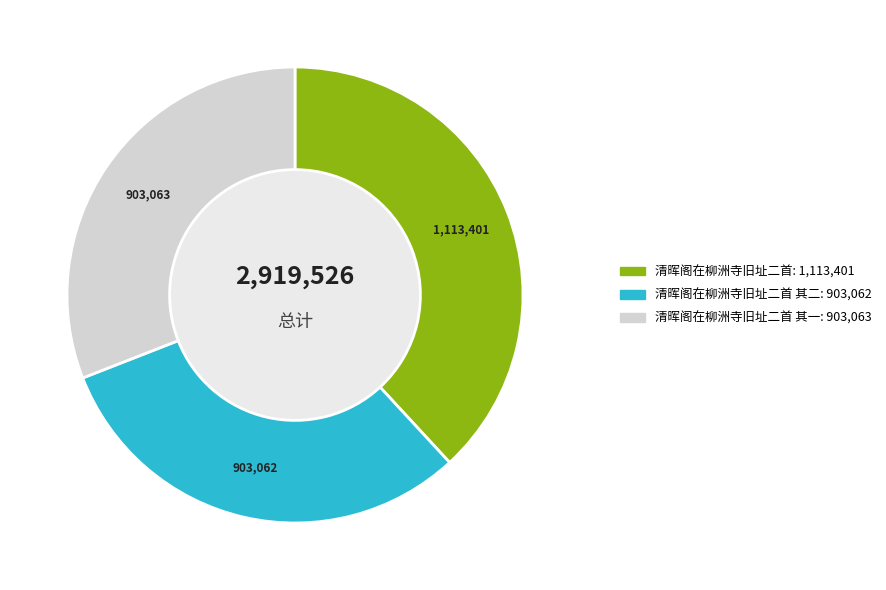

Does any single category account for the majority?

No